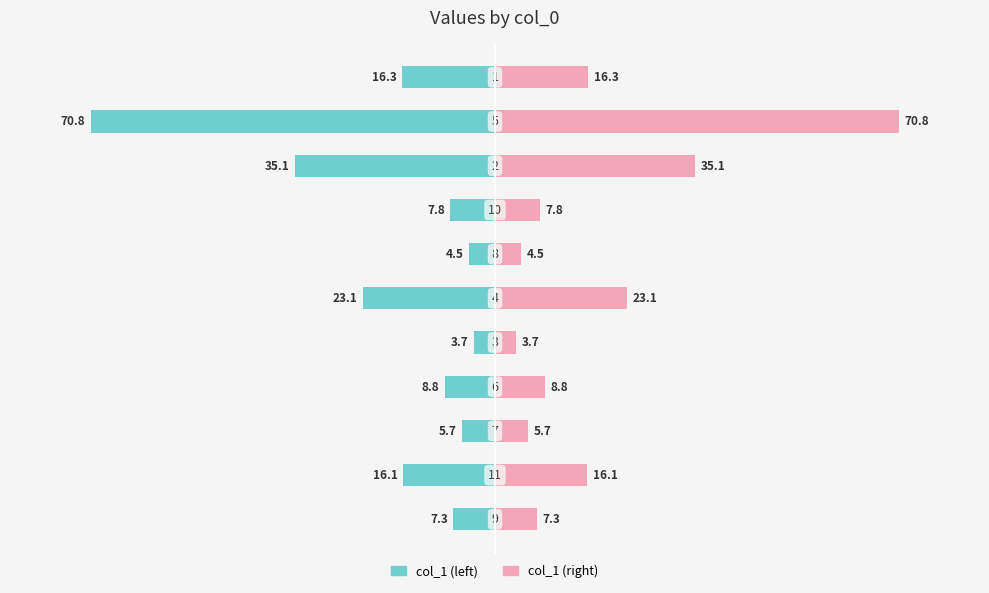

Which series has the largest total across all categories?

col_1 (right)